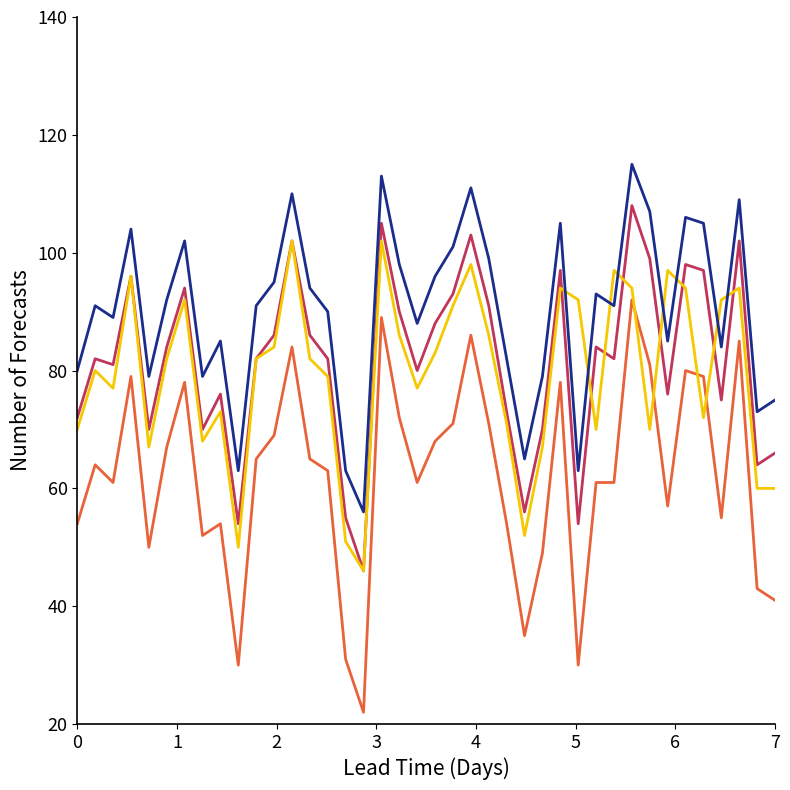

What is the minimum value shown in the chart?

22